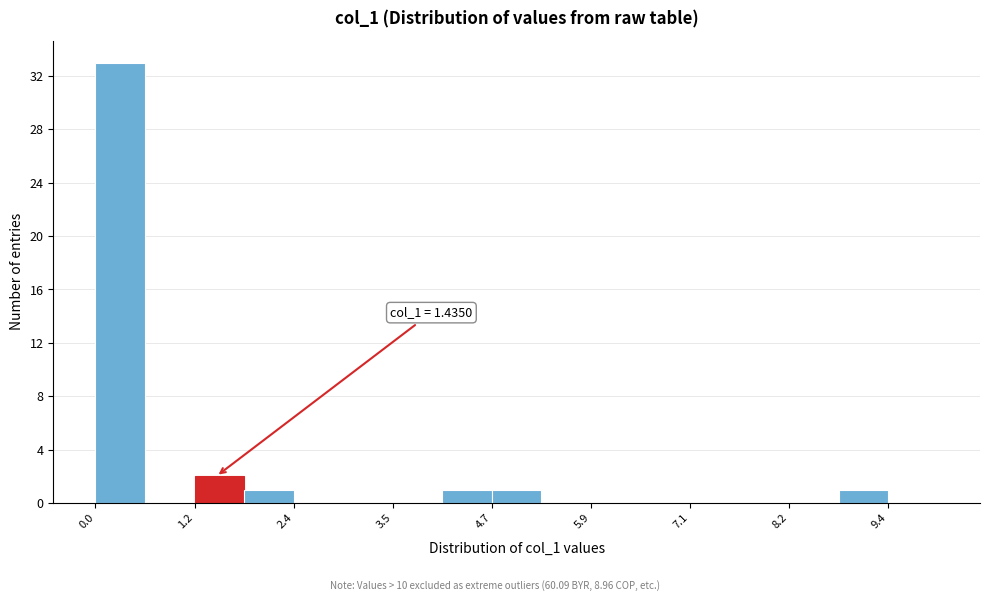

Around what value on the x-axis is the tallest bar? Give the approximate position of its centre, as read against the axis.

0.2